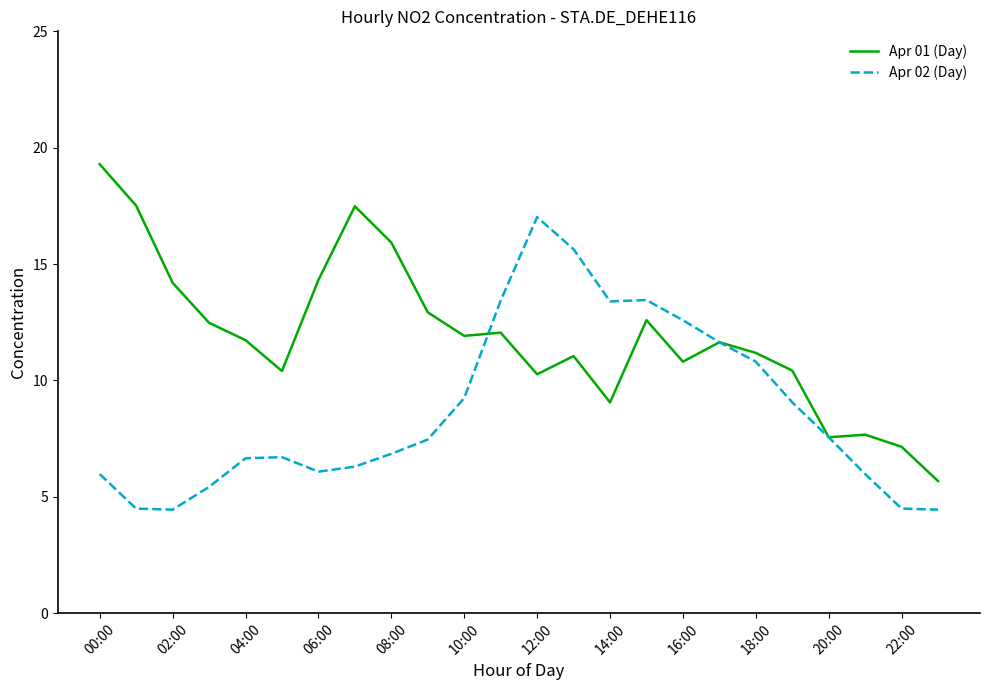

Rank the series by their average value, from highest to lowest.

Apr 01 (Day), Apr 02 (Day)